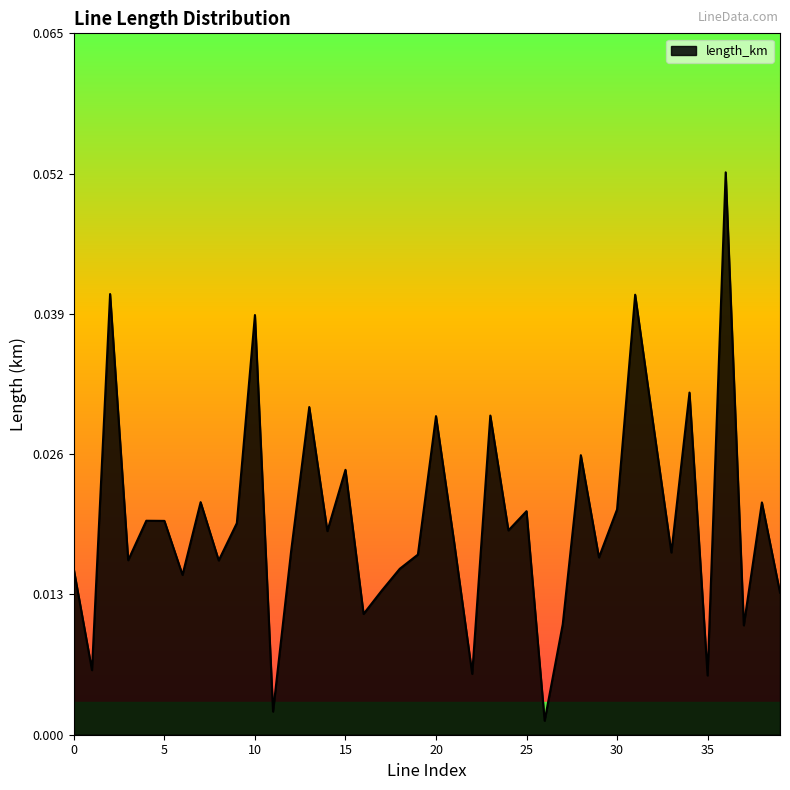

Rank the categories by value from highest to lowest.

36, 2, 31, 10, 34, 13, 23, 20, 32, 28, 15, 7, 38, 30, 25, 4, 5, 9, 24, 14, 21, 12, 33, 19, 29, 3, 8, 18, 0, 6, 17, 39, 16, 27, 37, 1, 22, 35, 11, 26